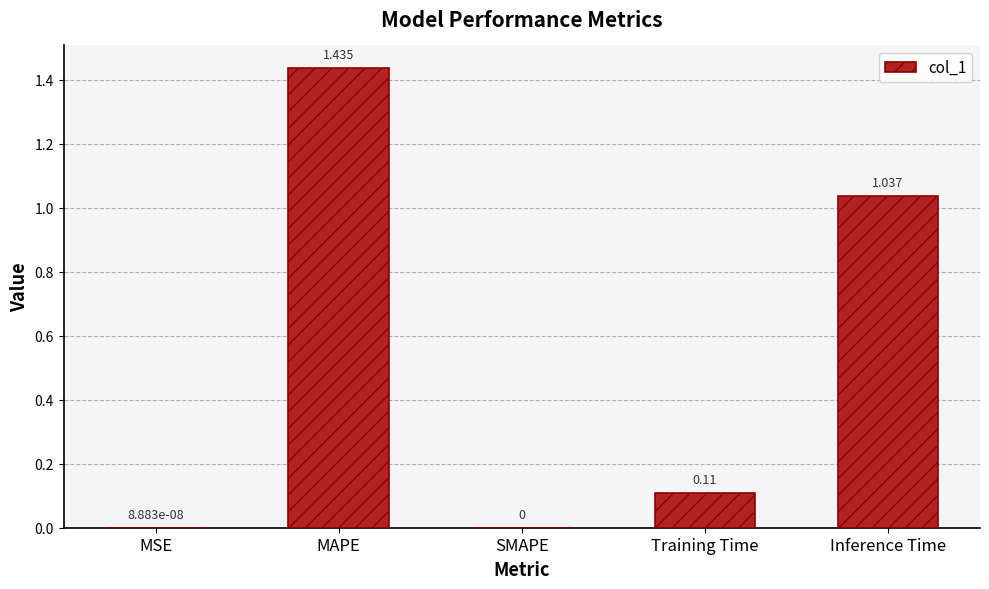

Which has a higher value, Training Time or Inference Time?

Inference Time